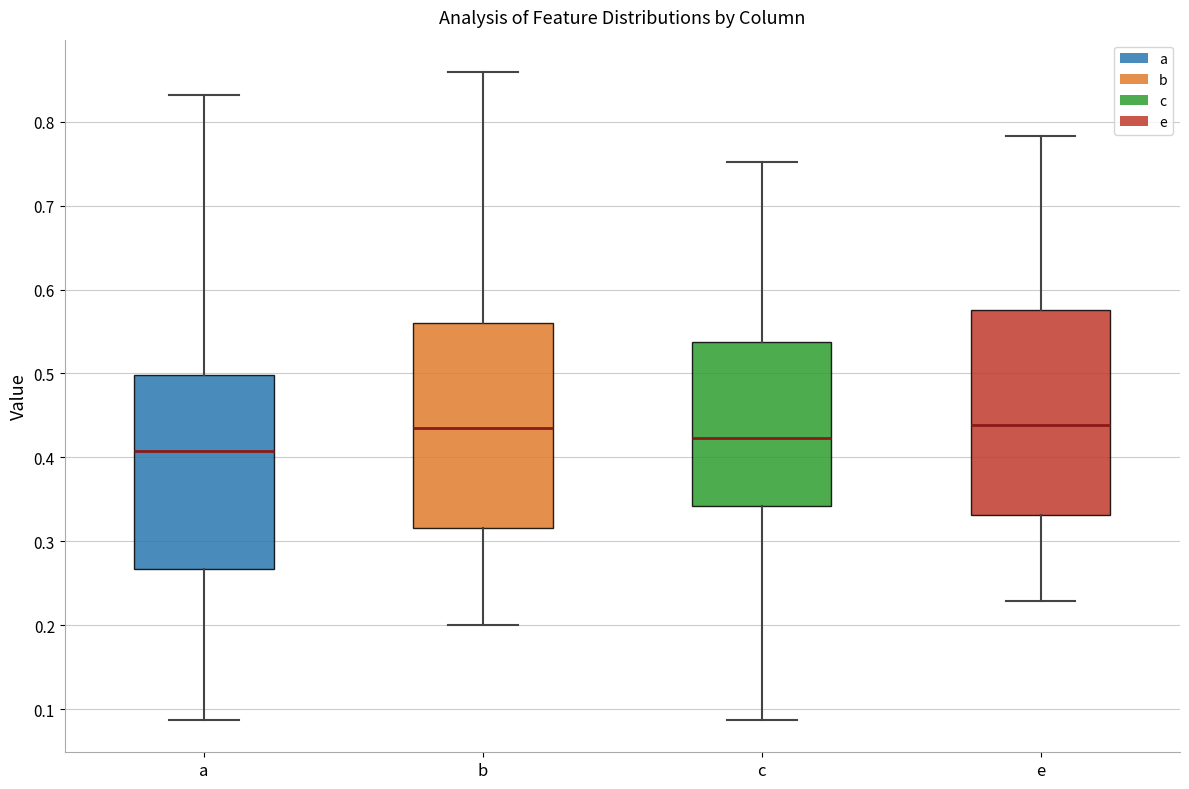

Reading left to right, read every box against the y-axis: the position of its median line, the range the box covers, and the ends of its whiskers. The values are not printed on the chart, so give them approximately, as read against the axis.

a: median 0.41, box 0.27 to 0.50, whiskers 0.09 to 0.83
b: median 0.43, box 0.32 to 0.56, whiskers 0.20 to 0.86
c: median 0.42, box 0.34 to 0.54, whiskers 0.09 to 0.75
e: median 0.44, box 0.33 to 0.58, whiskers 0.23 to 0.78